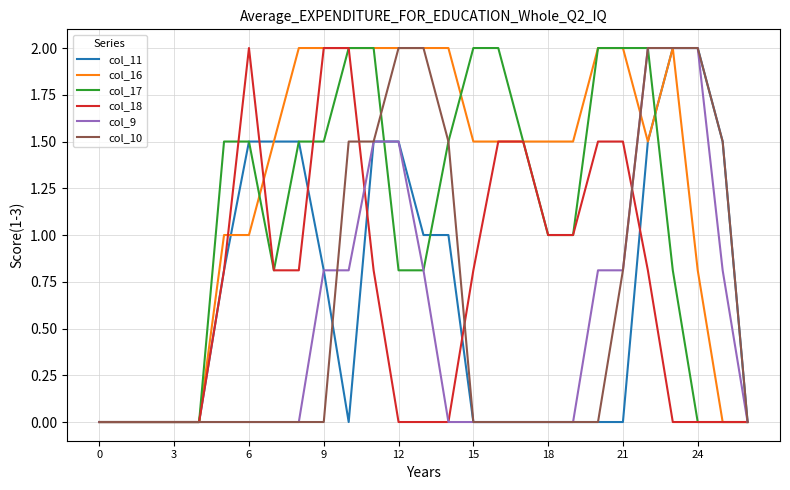

True or false: col_9 has more than 0 interior local peaks.

False